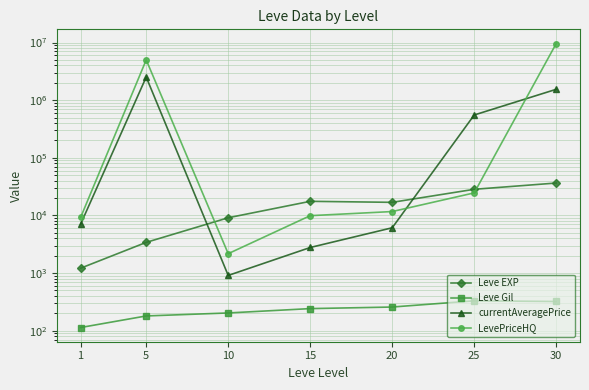

What is the sum of all Leve EXP values?

113039.2